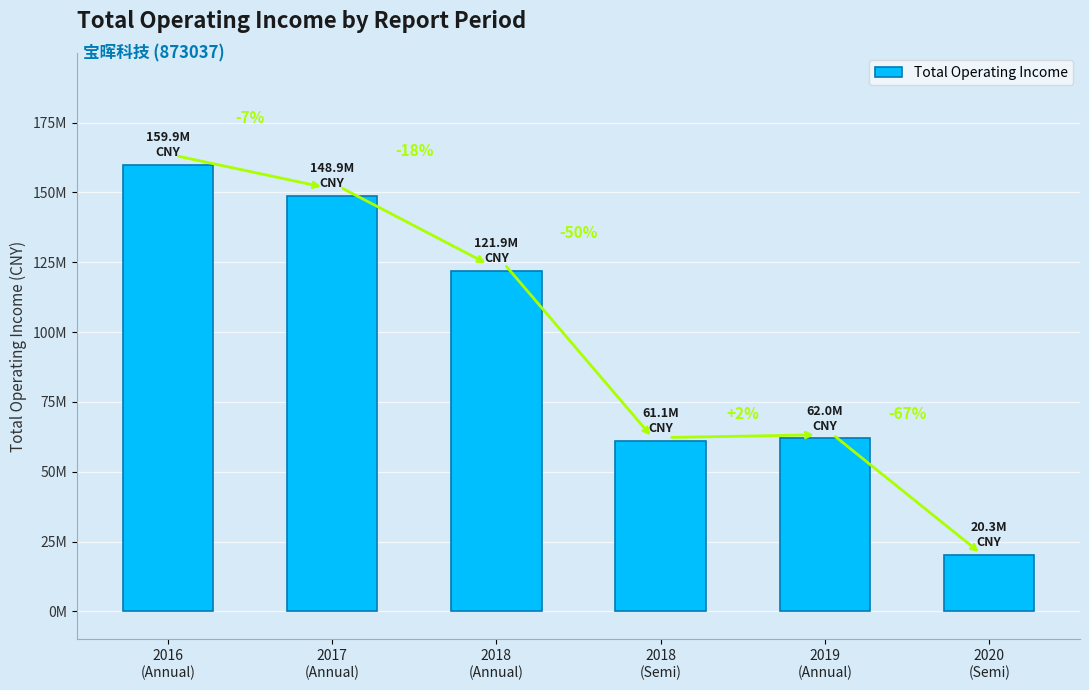

Are the bars horizontal?

No